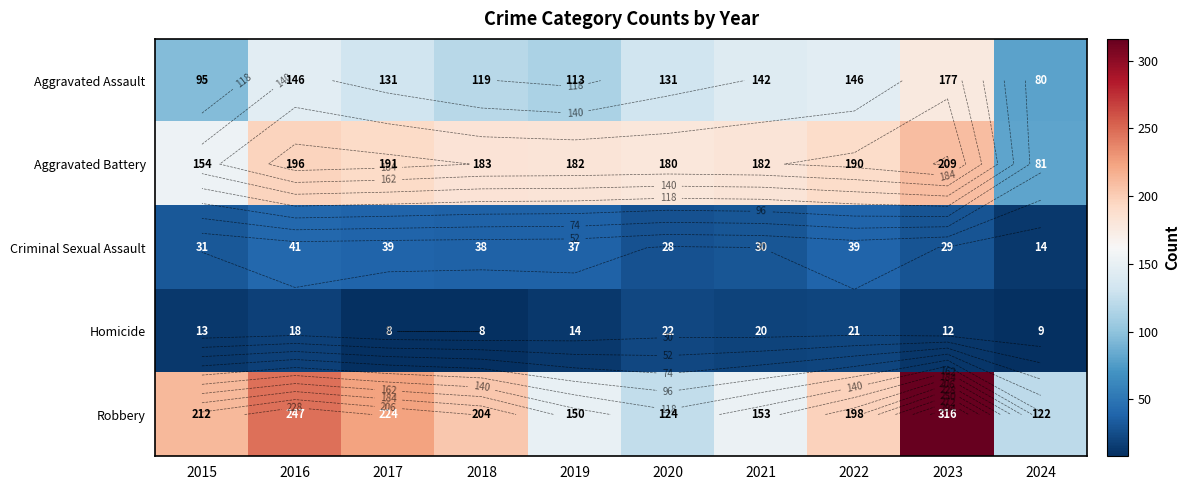

Which category has the lowest value in the Aggravated Battery series?

2024